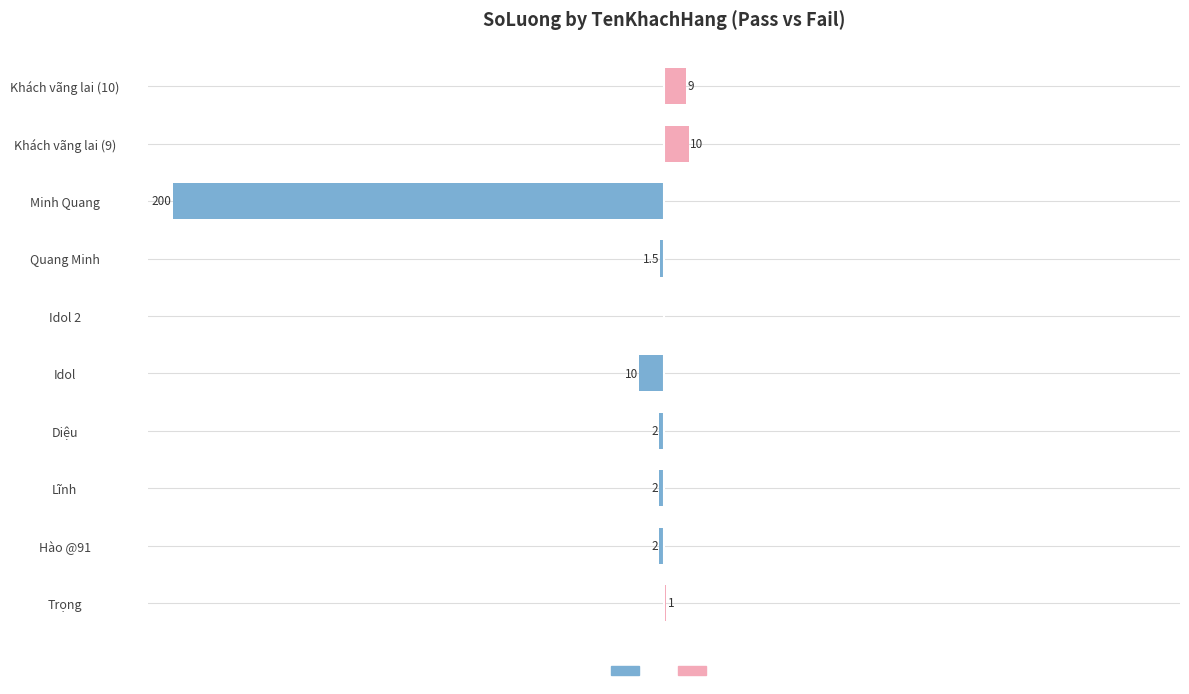

List the series in order of their overall mean, highest first.

PASS, FAIL